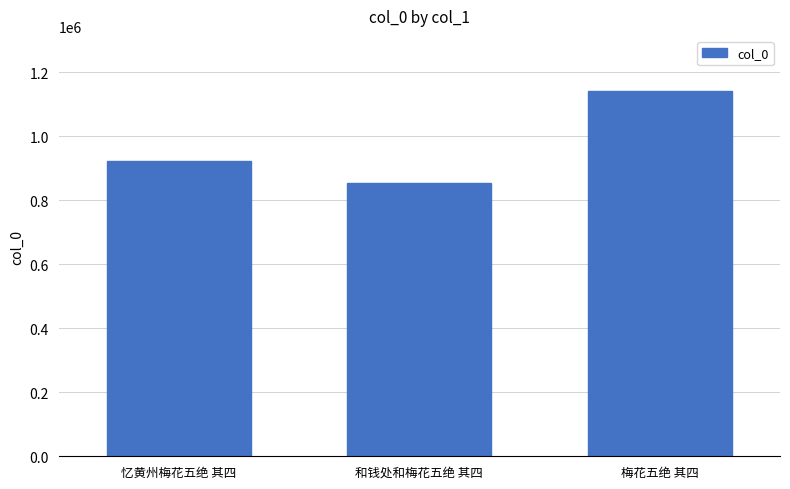

At which label is the value closest to 999088?

忆黄州梅花五绝 其四